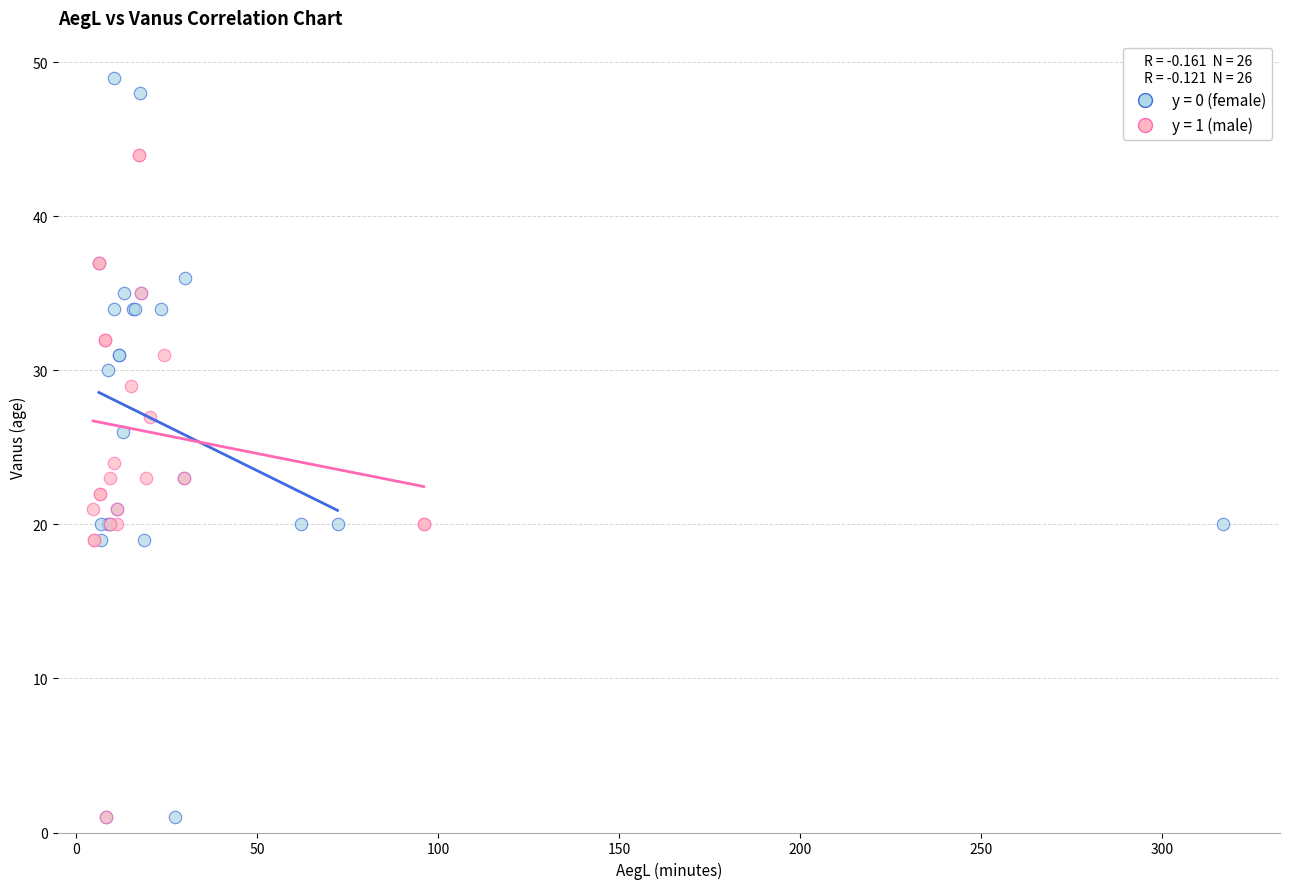

Which series has the largest Y range (max minus min)?

y = 0 (female)